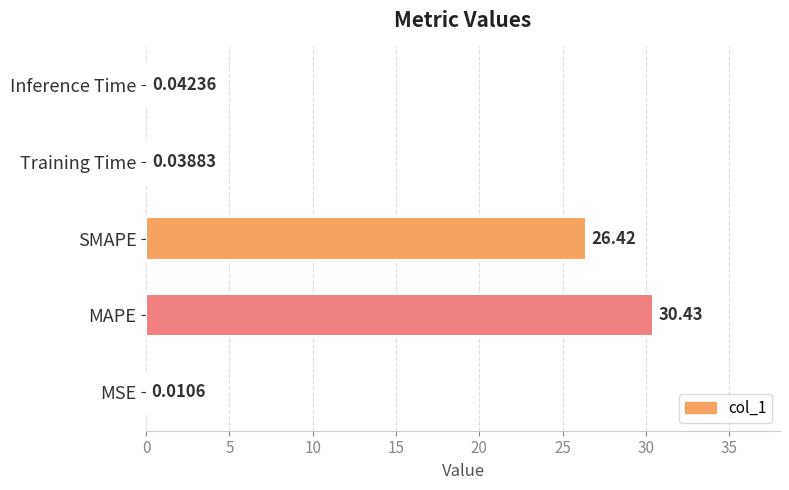

At which category does the chart reach its peak across all series?

MAPE